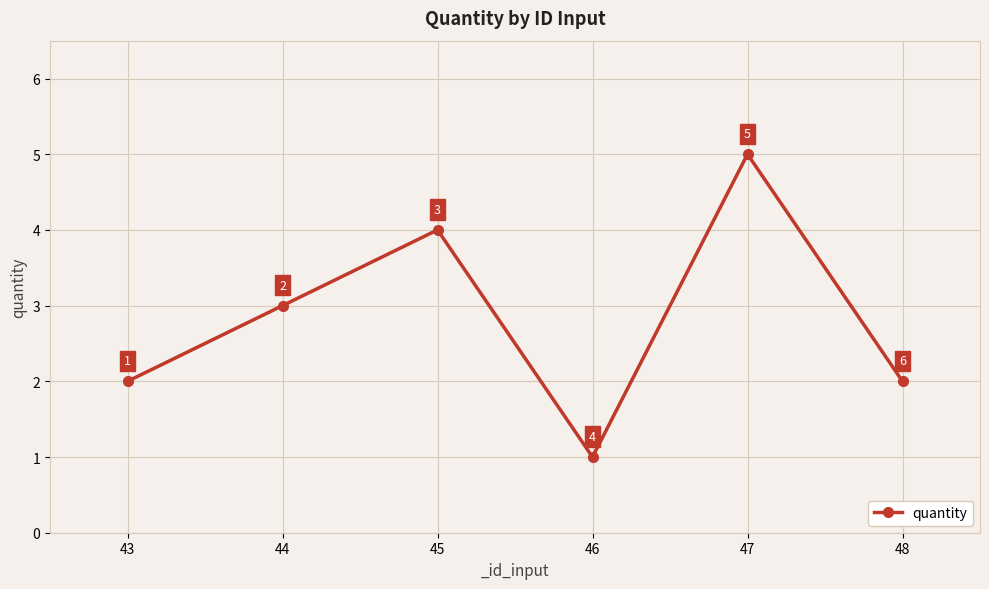

What is the sum of the values at 43 and 44?

5